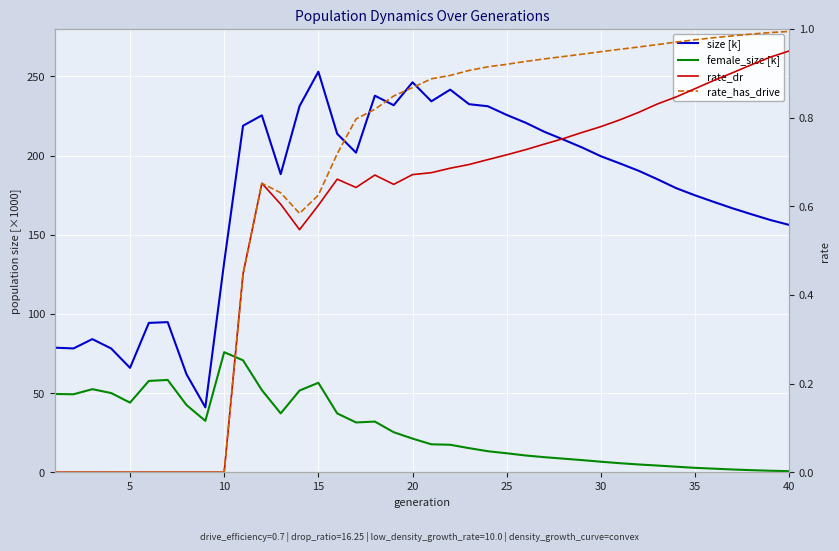

Reading left to right, extract all data points from this chart.

size [k]: 78.7	78.2	84.1	78.1	65.9	94.3	94.8	61.8	41.0	132.6	218.8	225.4	188.2	231.2	252.9	213.7	201.8	237.8	231.8	246.2	234.2	241.6	232.4	231.1	225.6	220.7	215.0	210.1	205.1	199.5	195.0	190.4	185.0	179.4	174.9	170.7	166.6	162.9	159.3	156.2
female_size [k]: 49.4	49.2	52.4	50.0	43.9	57.7	58.3	42.4	32.4	75.8	70.7	51.9	37.1	51.6	56.5	37.1	31.4	32.0	25.3	21.2	17.6	17.3	15.2	13.3	12.0	10.6	9.5	8.6	7.6	6.6	5.7	4.9	4.2	3.5	2.8	2.2	1.7	1.3	0.9	0.7
rate_dr: 0.0	0.0	0.0	0.0	0.0	0.0	0.0	0.0	0.0	0.0	0.4	0.7	0.6	0.5	0.6	0.7	0.6	0.7	0.6	0.7	0.7	0.7	0.7	0.7	0.7	0.7	0.7	0.8	0.8	0.8	0.8	0.8	0.8	0.8	0.9	0.9	0.9	0.9	0.9	1.0
rate_has_drive: 0.0	0.0	0.0	0.0	0.0	0.0	0.0	0.0	0.0	0.0	0.4	0.7	0.6	0.6	0.6	0.7	0.8	0.8	0.8	0.9	0.9	0.9	0.9	0.9	0.9	0.9	0.9	0.9	0.9	0.9	1.0	1.0	1.0	1.0	1.0	1.0	1.0	1.0	1.0	1.0